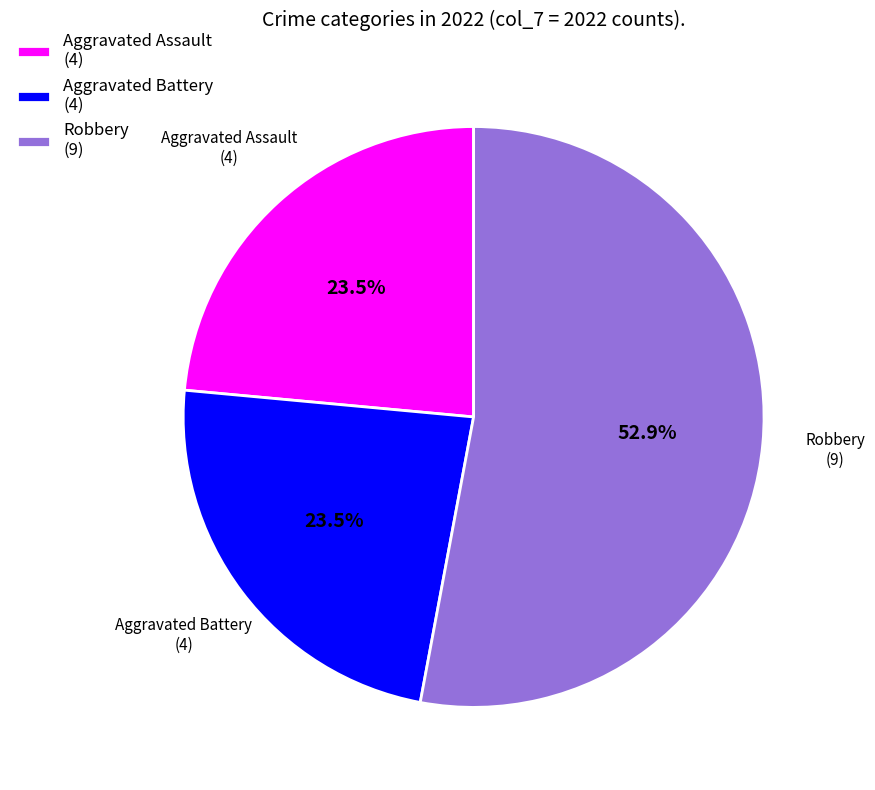

Combined, do Aggravated Battery (4) and Aggravated Assault (4) account for over 50%?

No